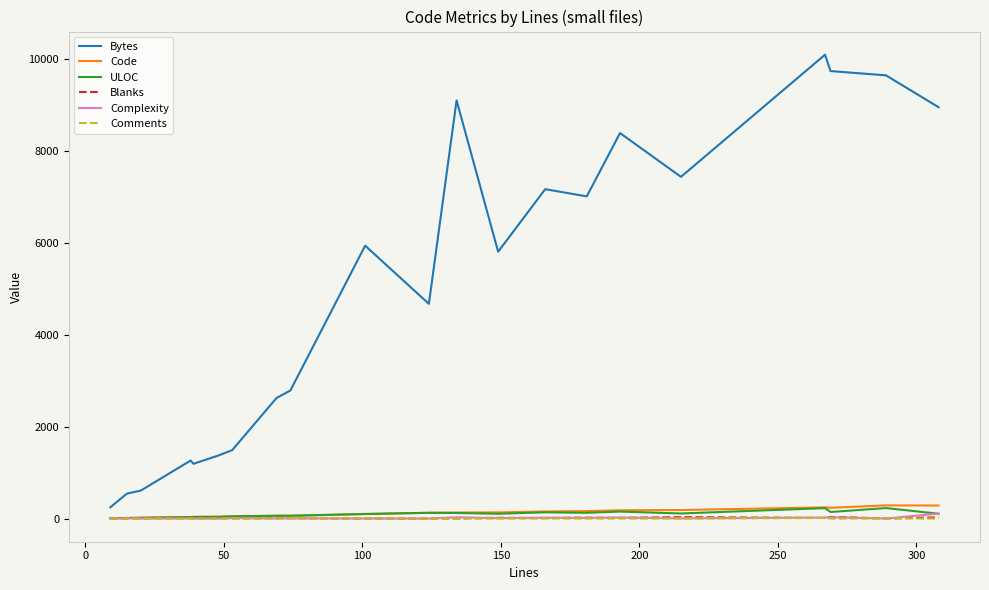

What is the sum of all Bytes values?

105978